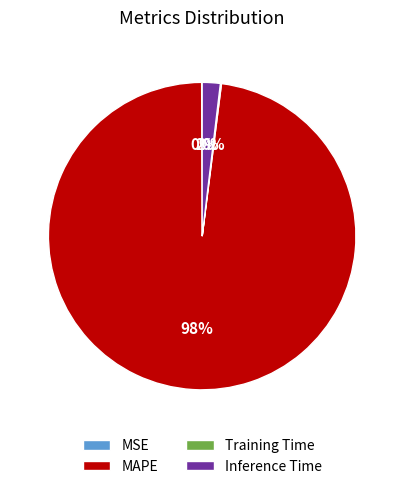

What is the largest slice in the pie chart?

MAPE